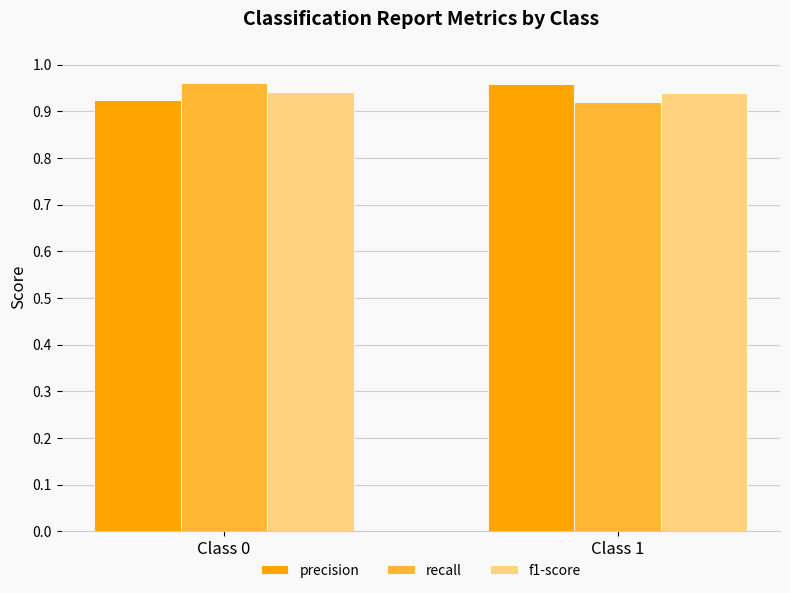

How many bars are there in total?

6